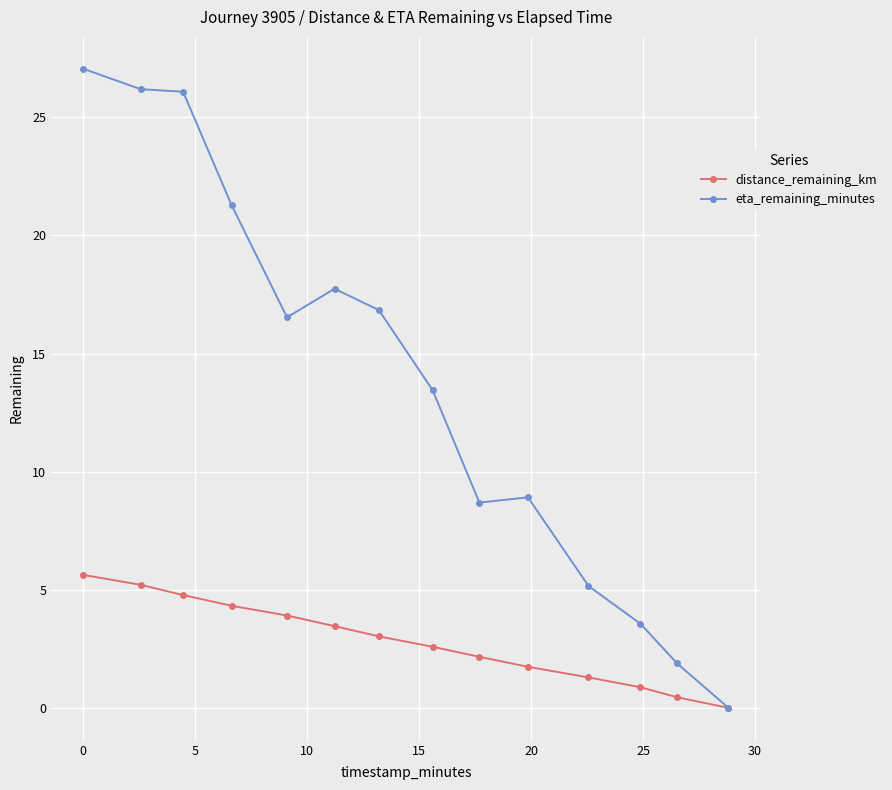

What is the value of the eta_remaining_minutes point at the 3rd from the left?

26.1